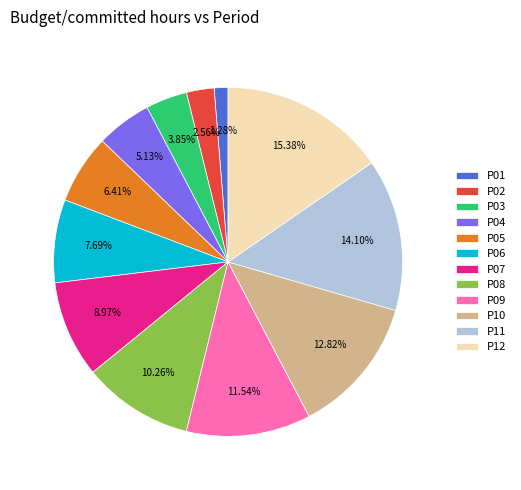

How many slices are in this pie chart?

12